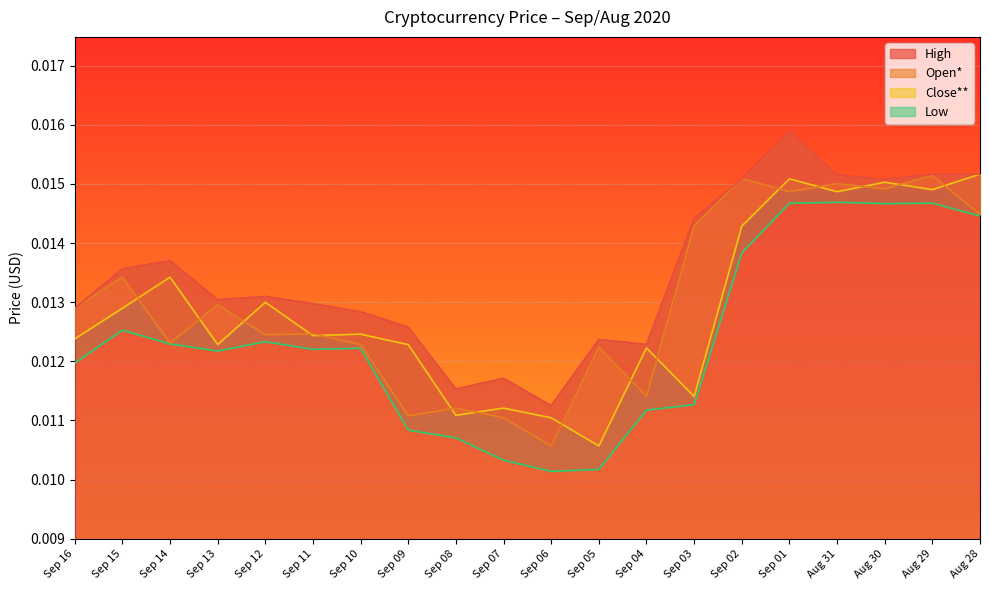

At which category does Close** reach its first local valley?

Sep 13